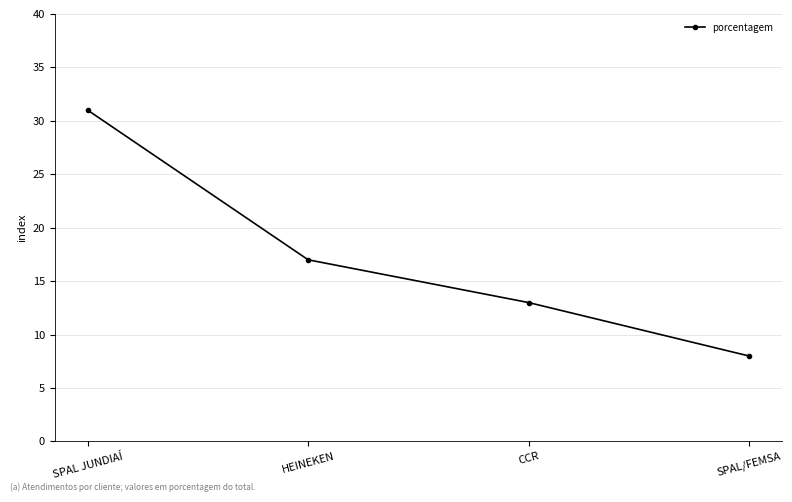

Reading left to right, list all the values displayed in this chart.

31	17	13	8